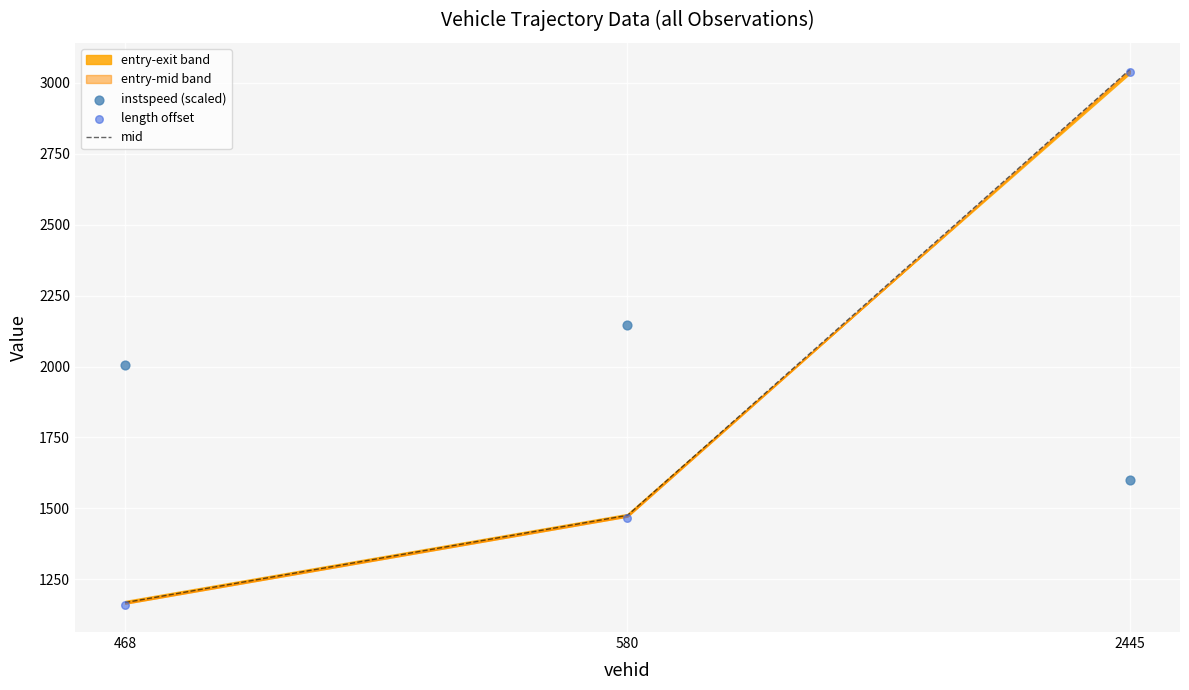

Is the value of instspeed (scaled) at 2445 greater than the value of mid at 468?

Yes